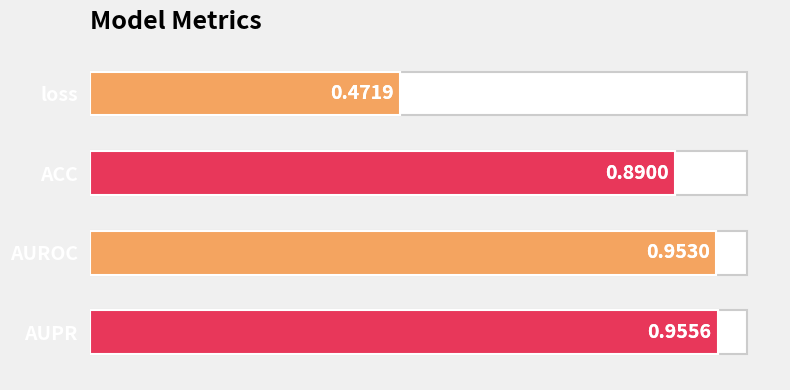

What is the minimum value shown in the chart?

0.5